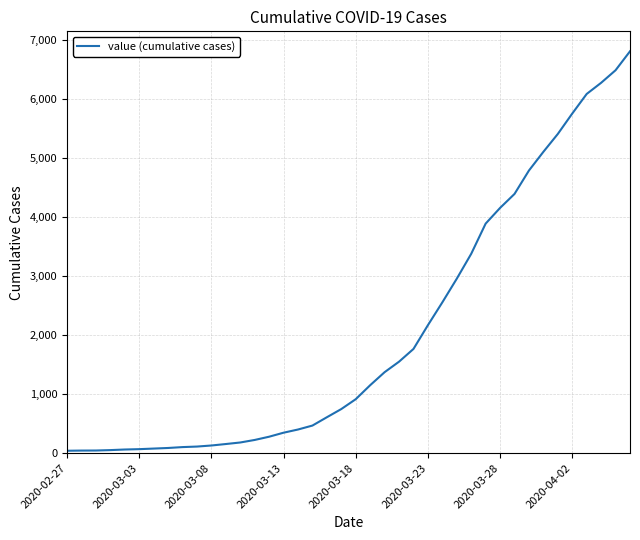

What is the maximum value shown in the chart?

6813